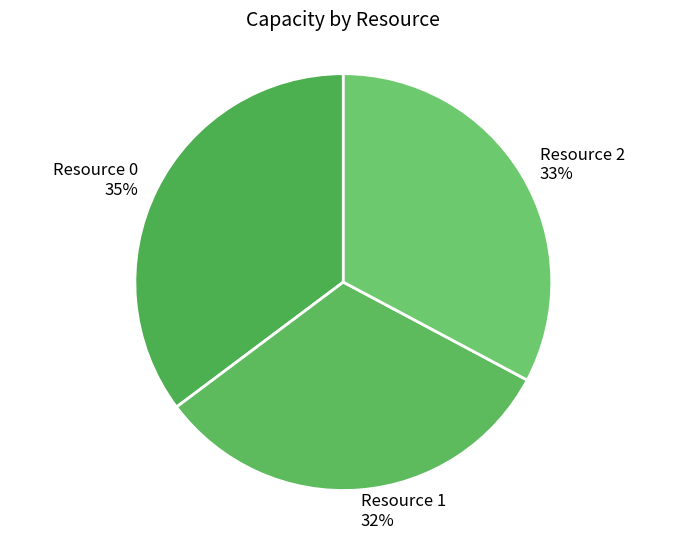

Is it true that Resource 0 is 35% of the pie?

True